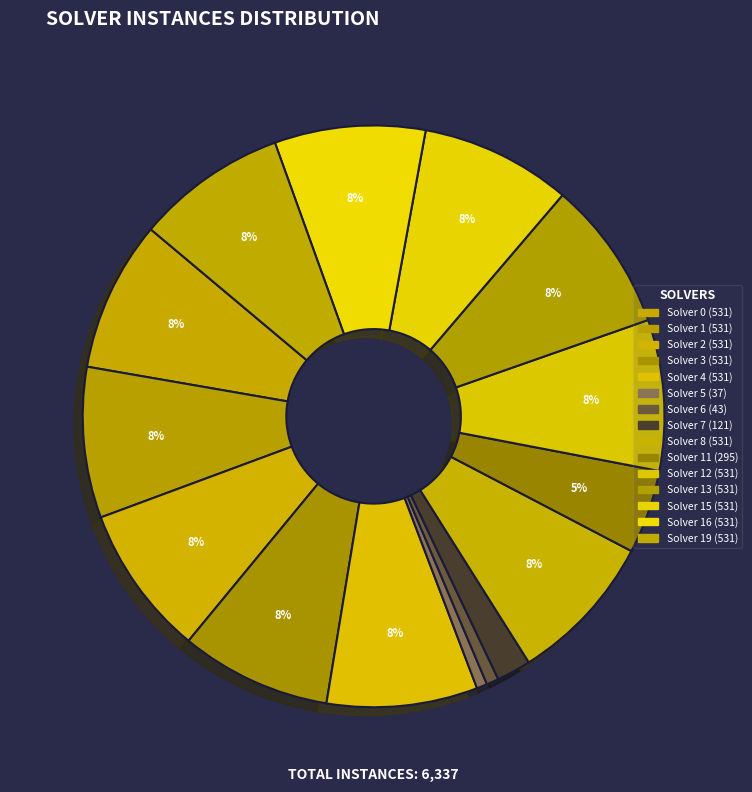

What percentage do Solver 13 (531) and Solver 11 (295) together represent?

13.0%